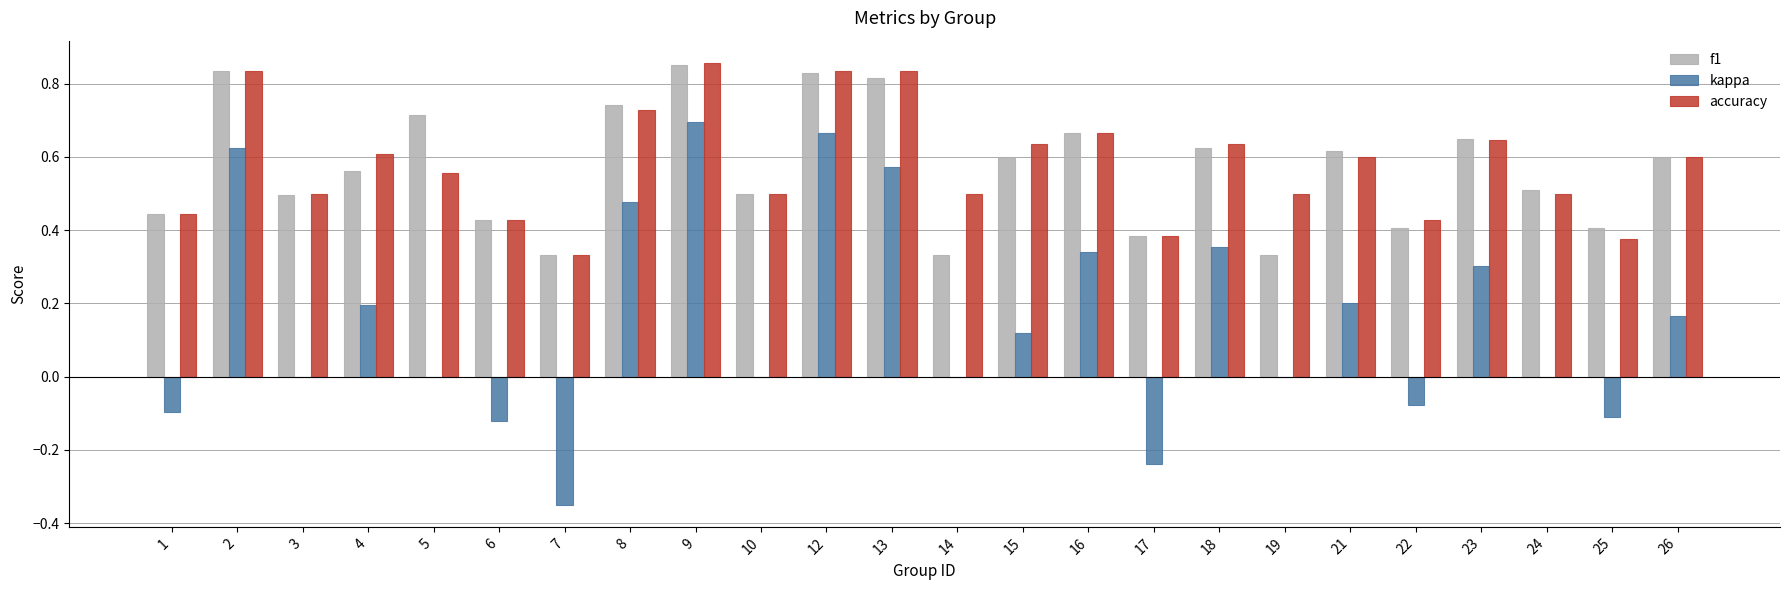

What is the sum of the f1 values at 23 and 18?

1.3